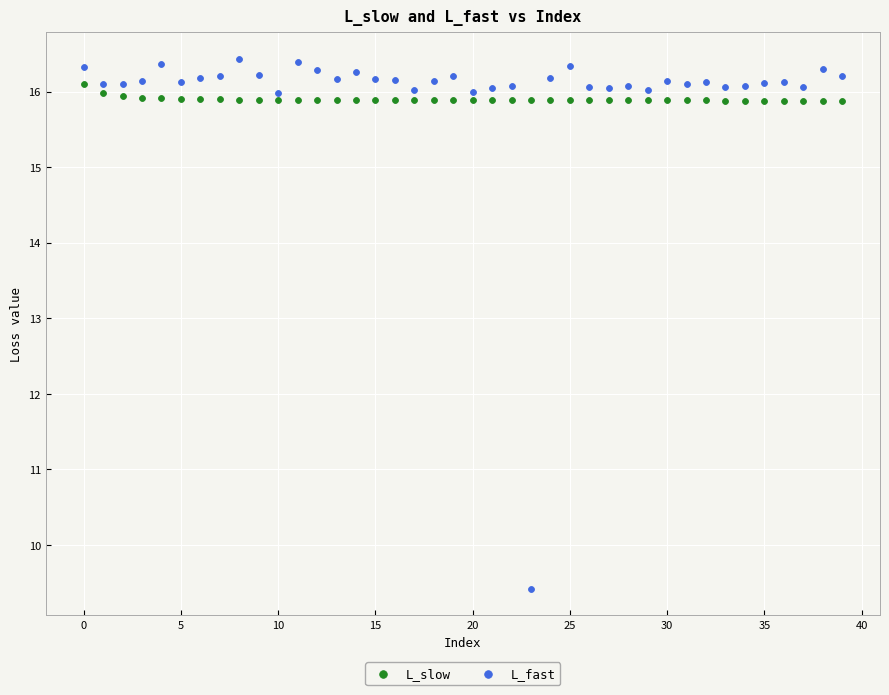

Which series contains the highest Y value?

L_fast